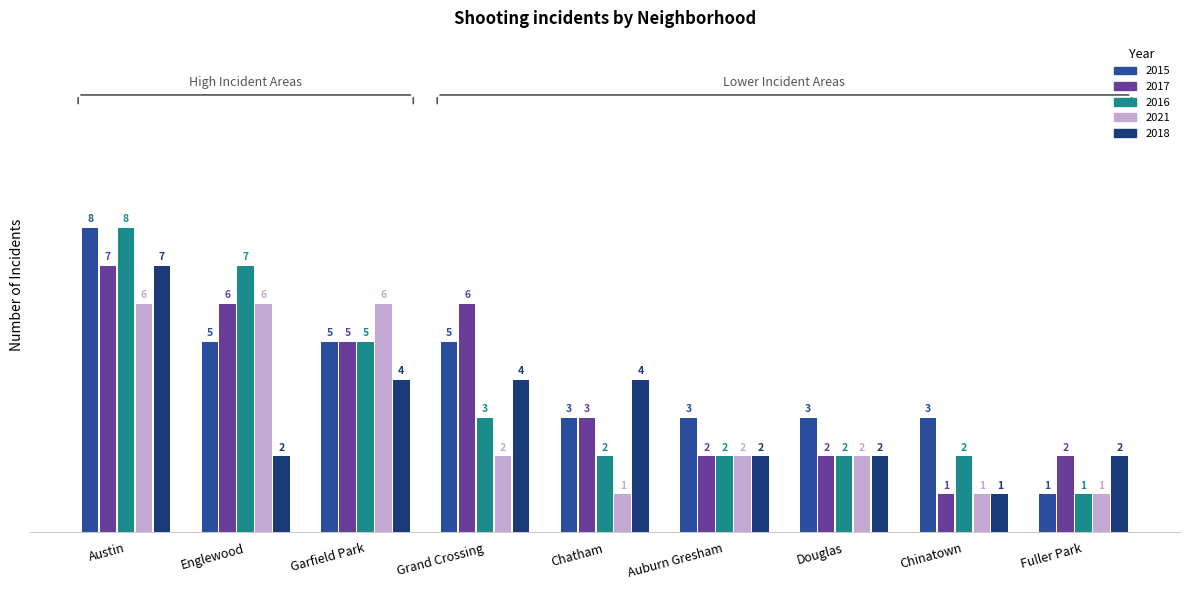

How many data points does each series have?

9